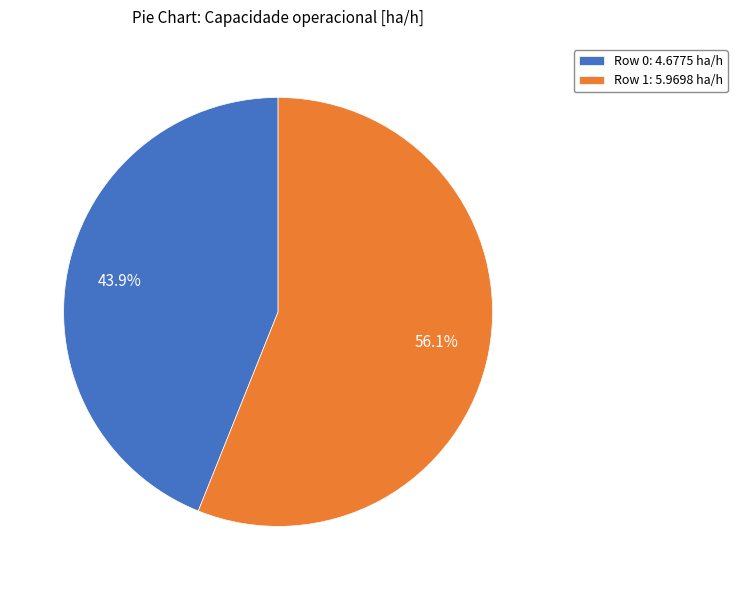

Count the number of slices in the pie.

2